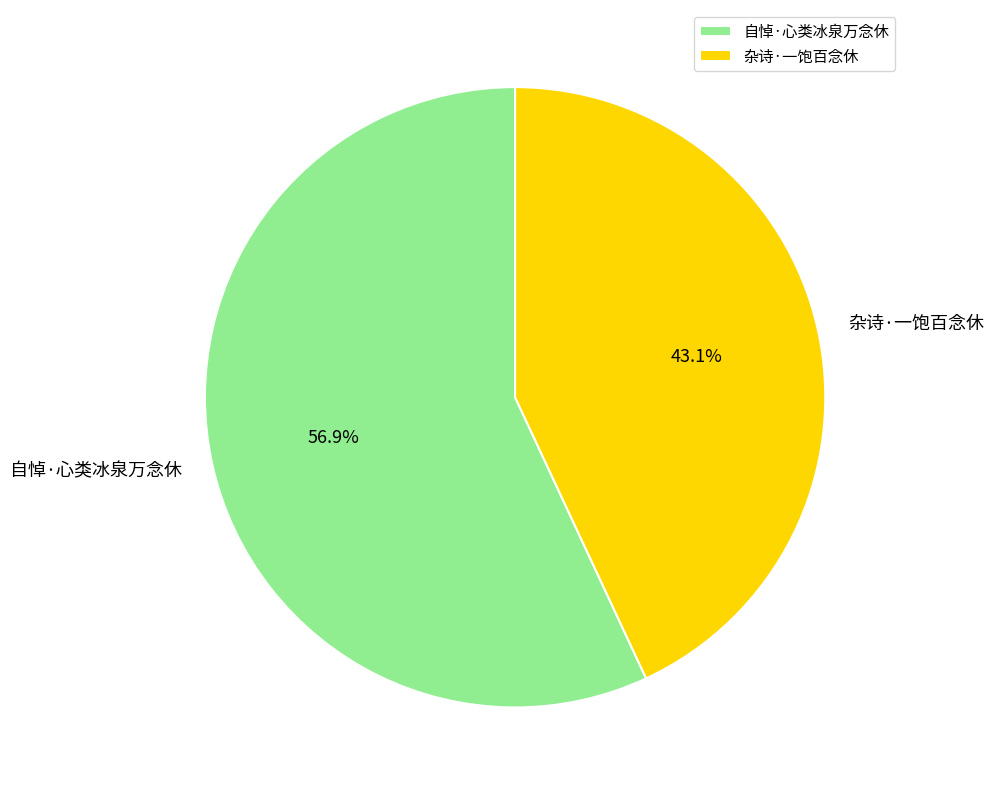

How many segments does this pie chart have?

2